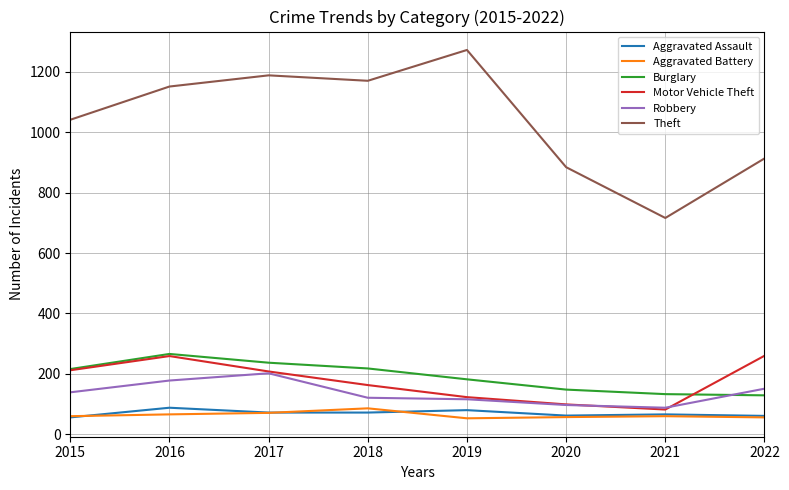

How many lines are shown in the chart?

6